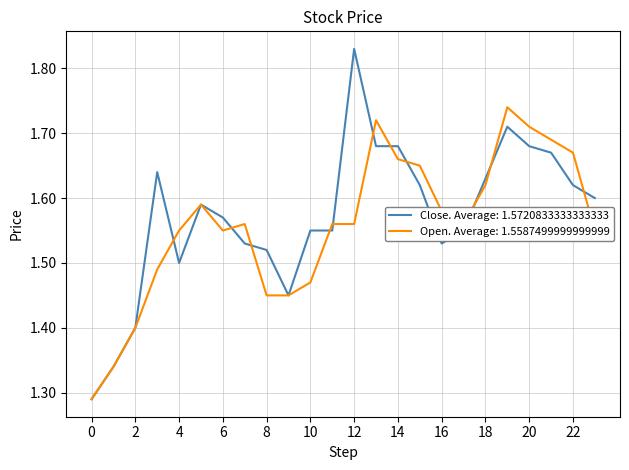

Which series has the largest total across all categories?

Close. Average: 1.5720833333333333